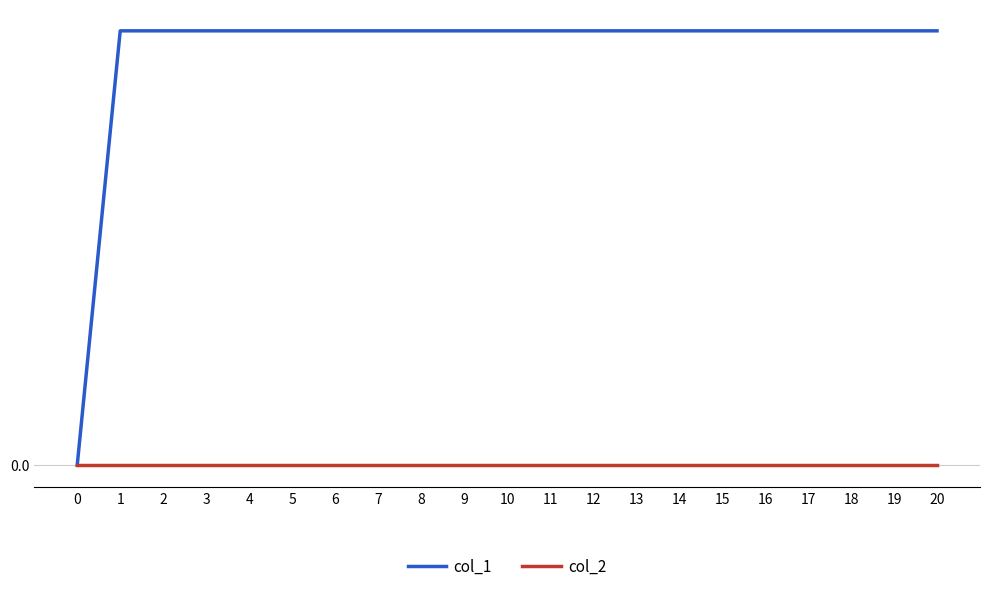

List the series in order of their overall mean, lowest first.

col_2, col_1